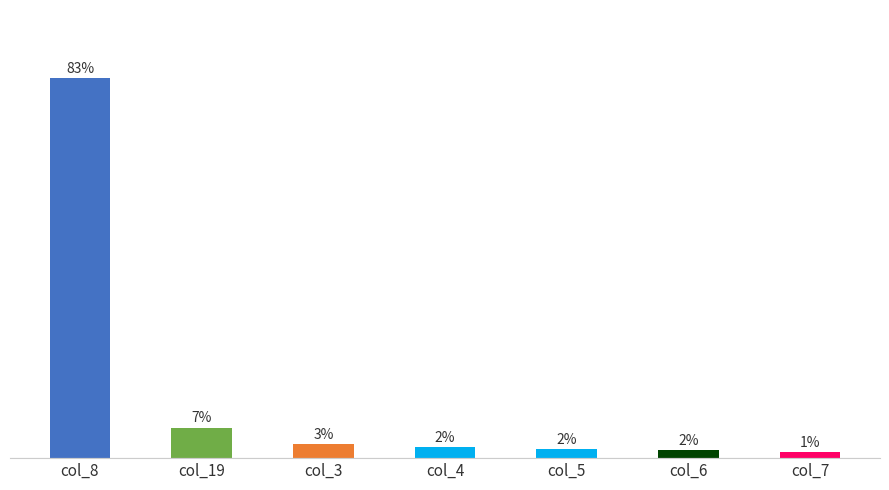

Does the chart contain any negative values?

No